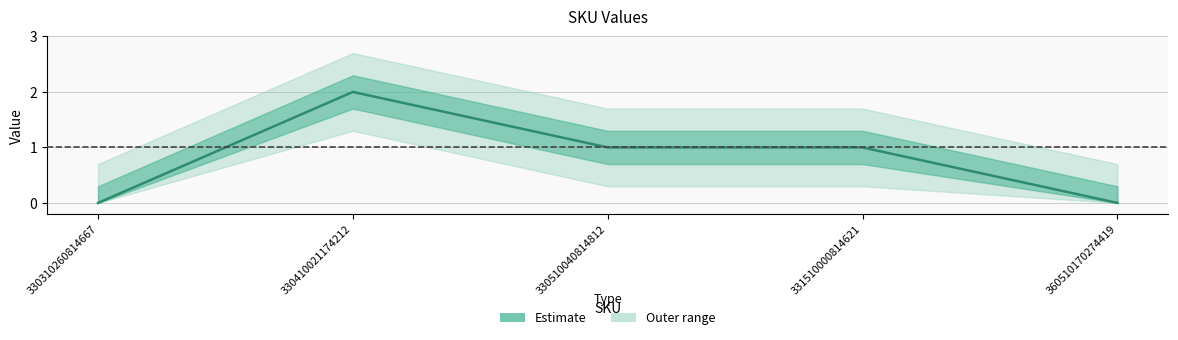

Which label corresponds to the largest value in the chart?

330410021174212